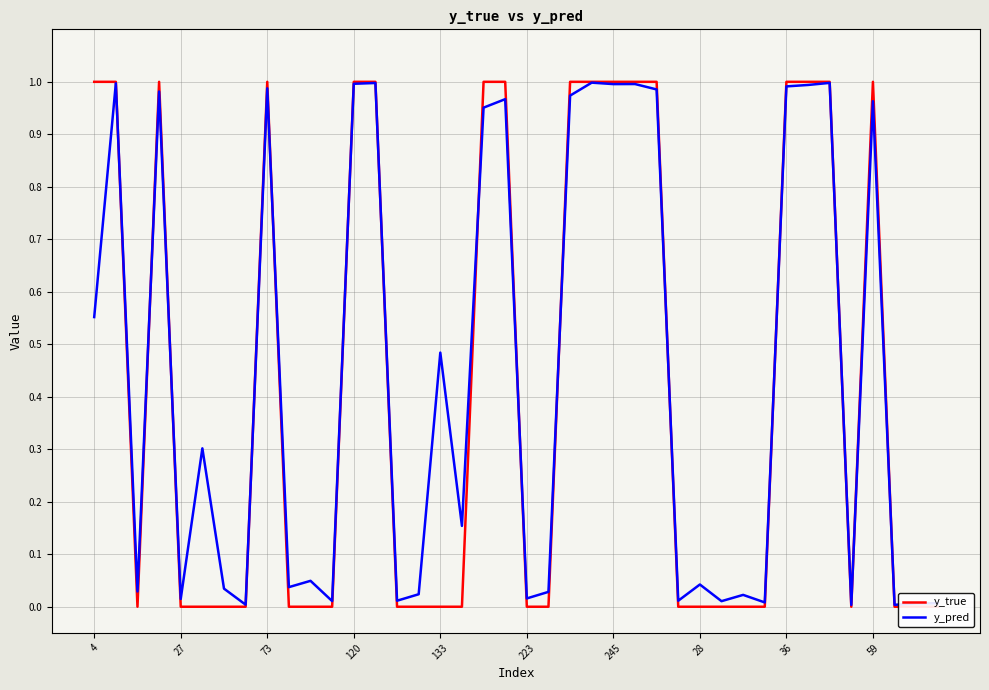

The value of y_pred at 22 is 1.5. True or false?

False